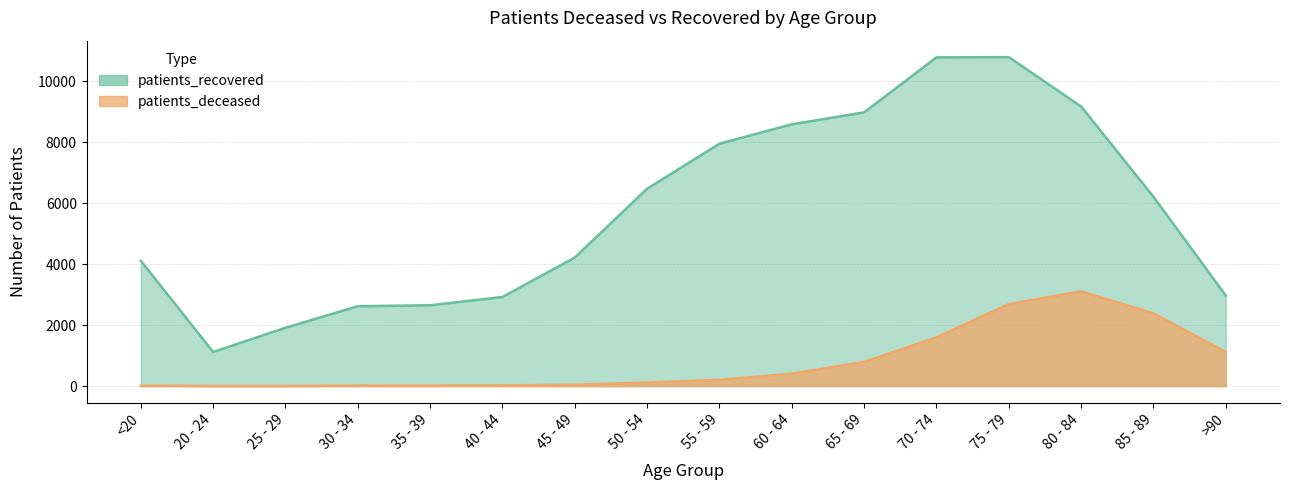

Read the patients_recovered value at 55 - 59, to the nearest 10.

7950